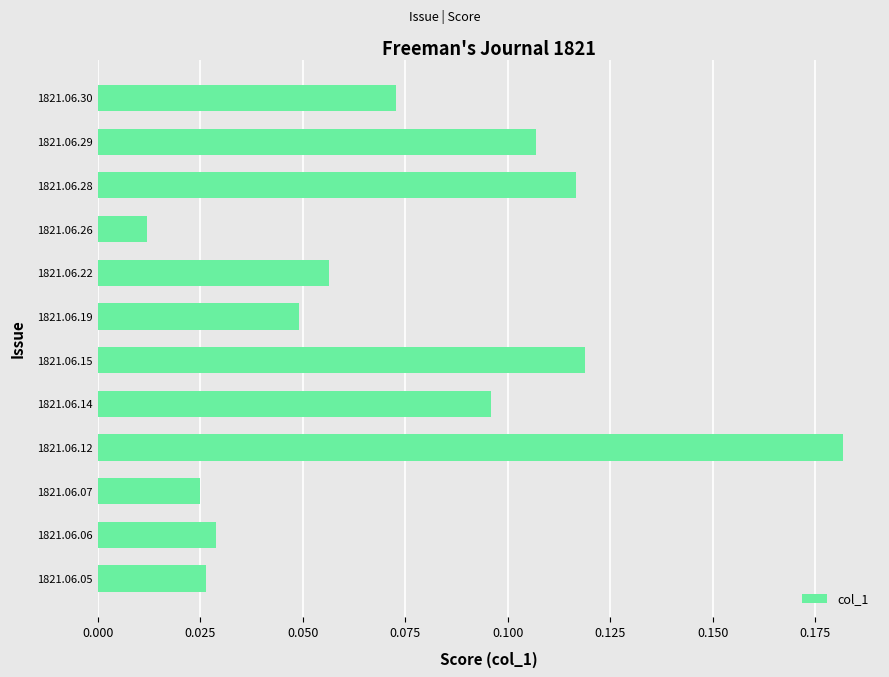

Are the bars horizontal?

Yes